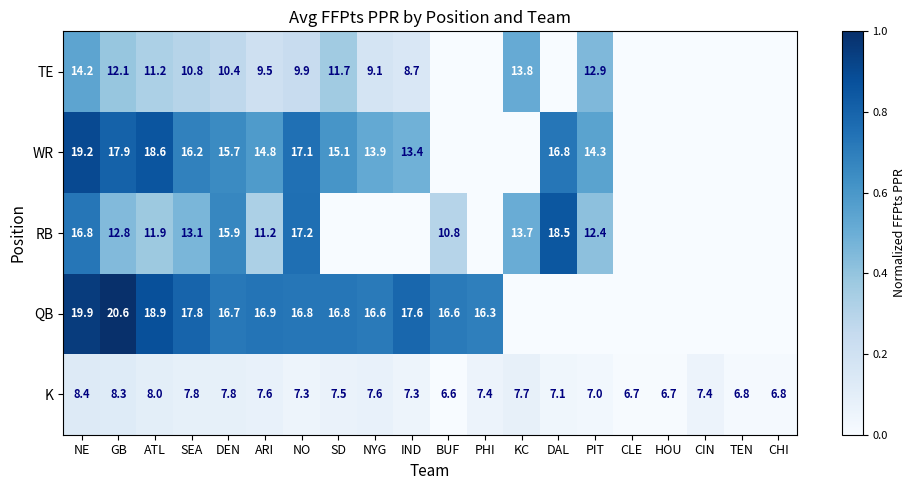

What is the difference between the maximum and minimum values in the K series?

1.8